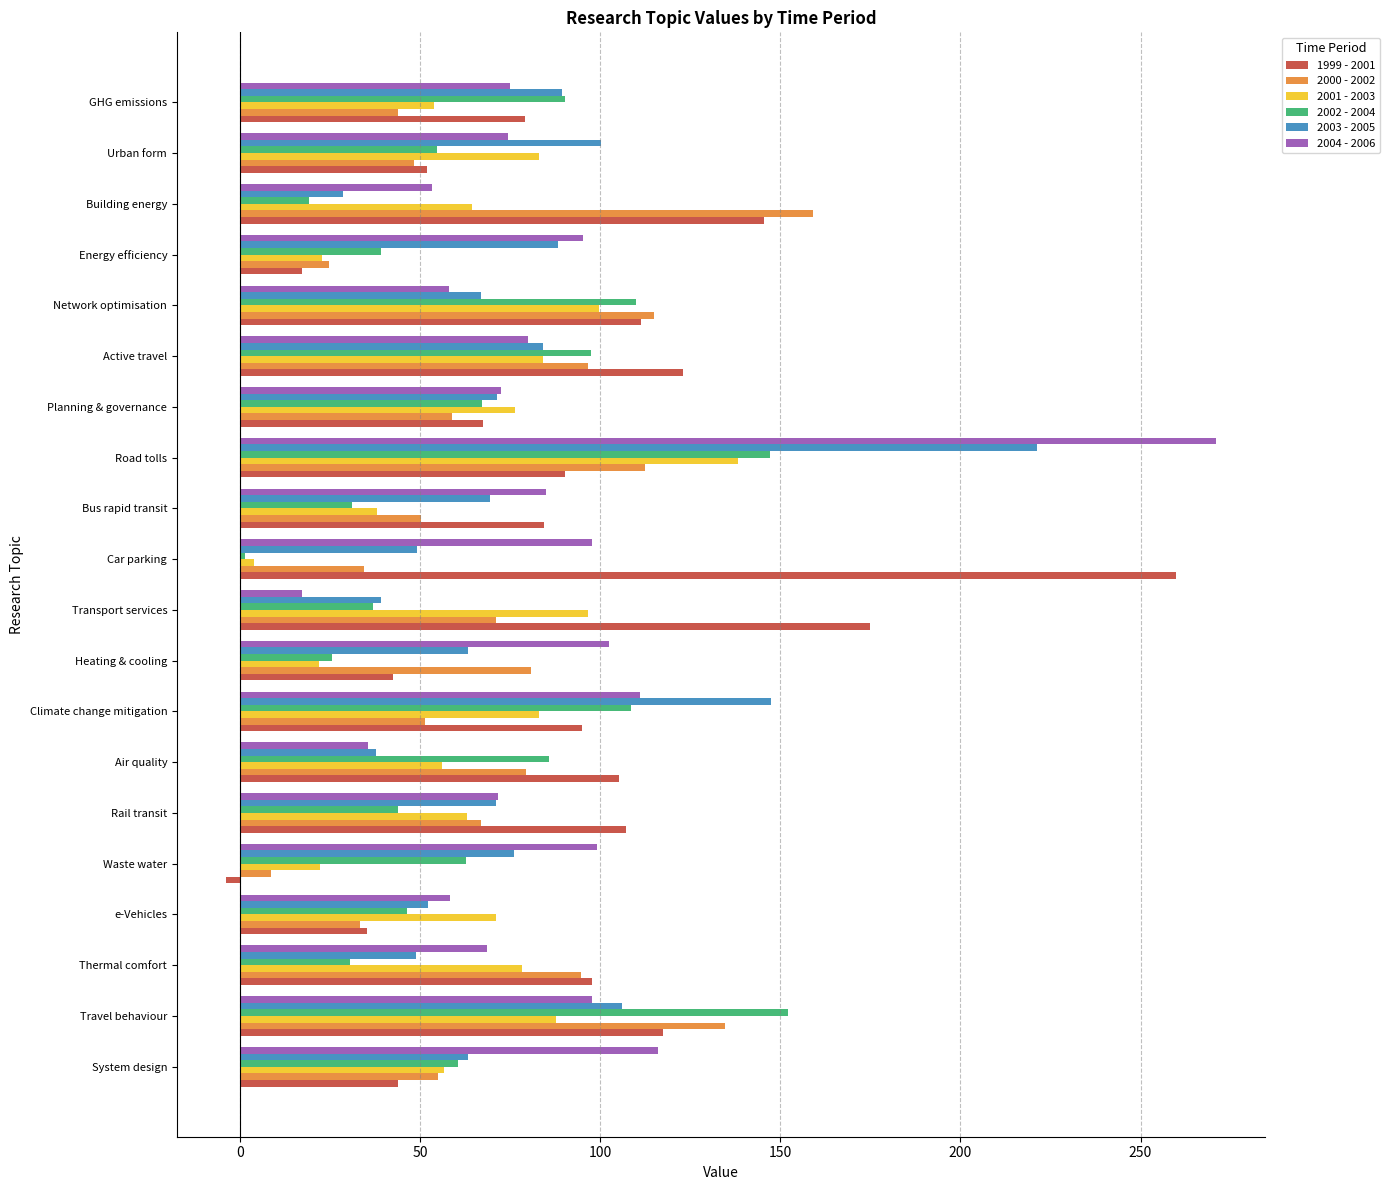

What is the smallest value displayed?

-3.7